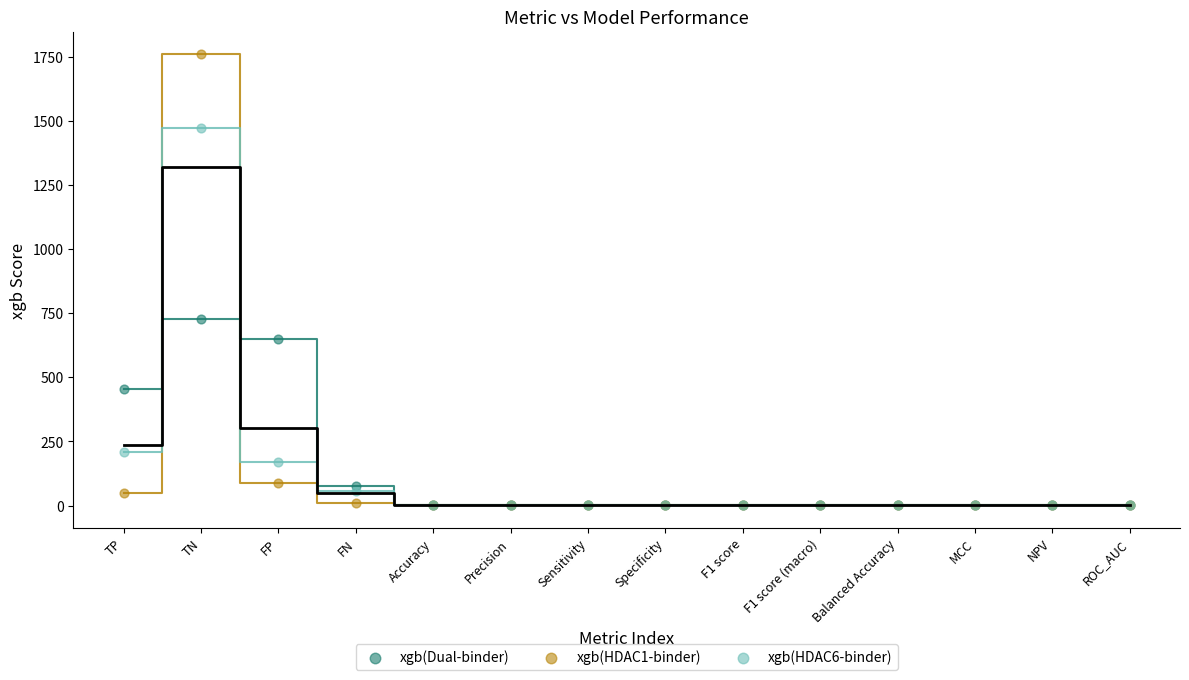

In the xgb(Dual-binder) series, what Y value is closest to 364?

455.0